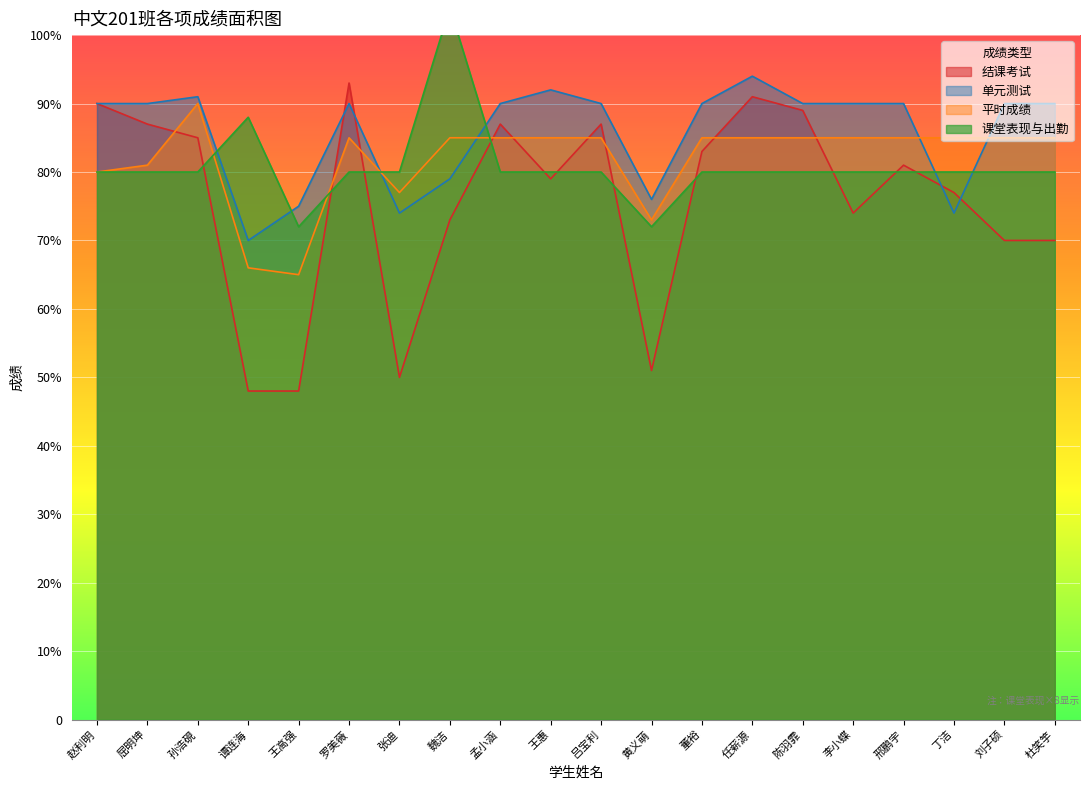

What position from the right is 任薪源?

7